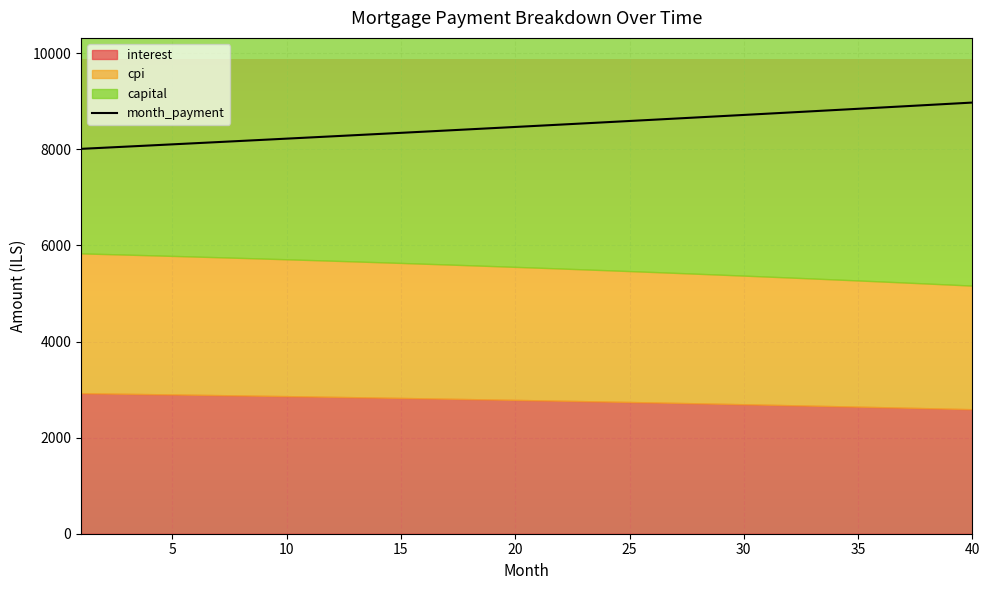

What is the smallest value displayed?

8011.3